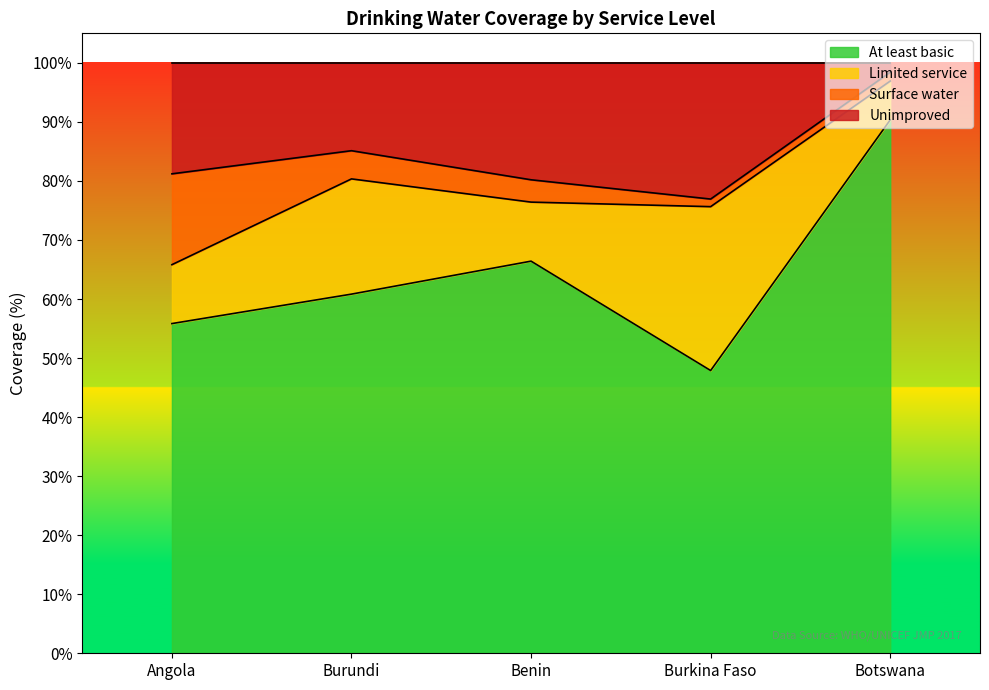

In At least basic, how many points are higher than both neighbors (excluding endpoints)?

1